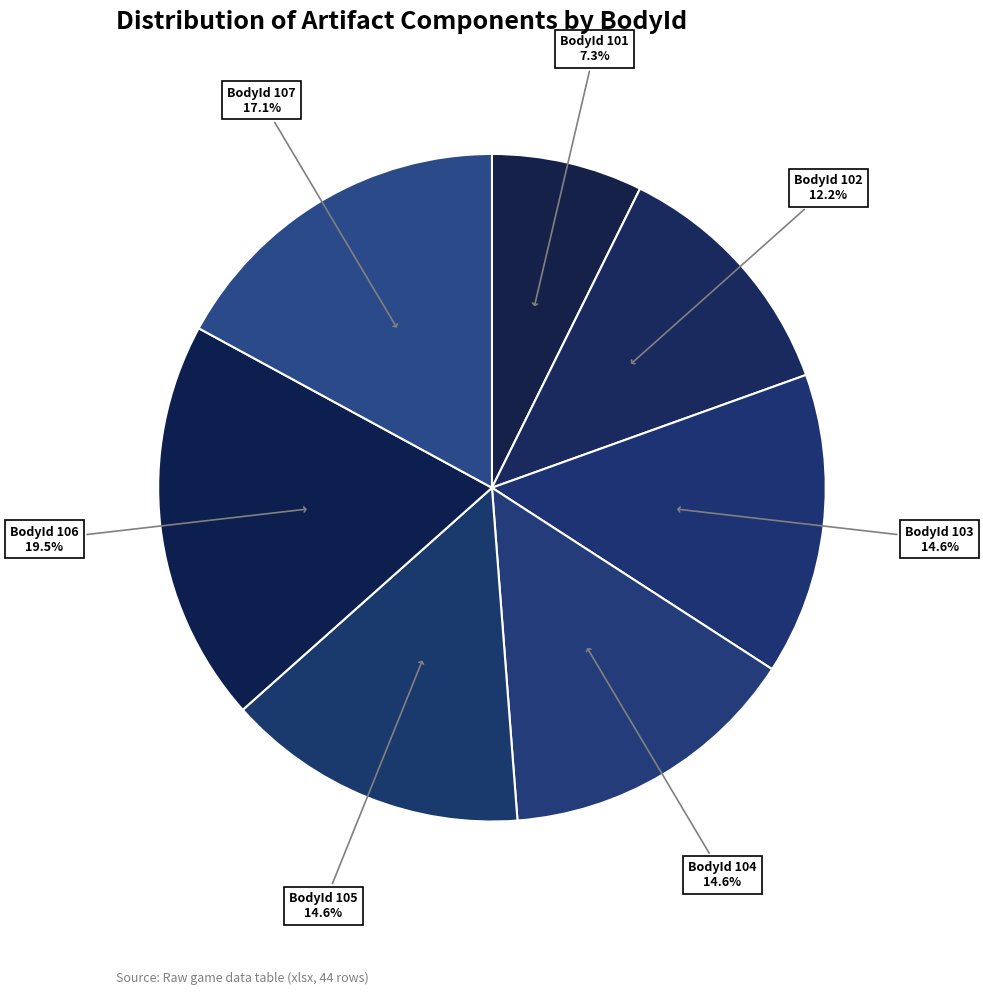

What is the largest slice in the pie chart?

106